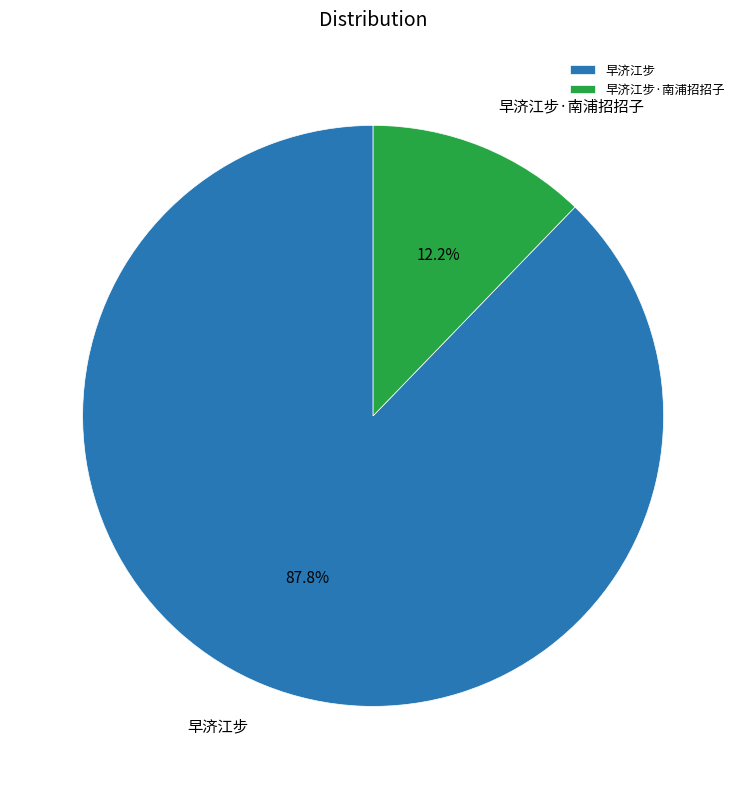

Between 早济江步 and 早济江步·南浦招招子, which is larger?

早济江步